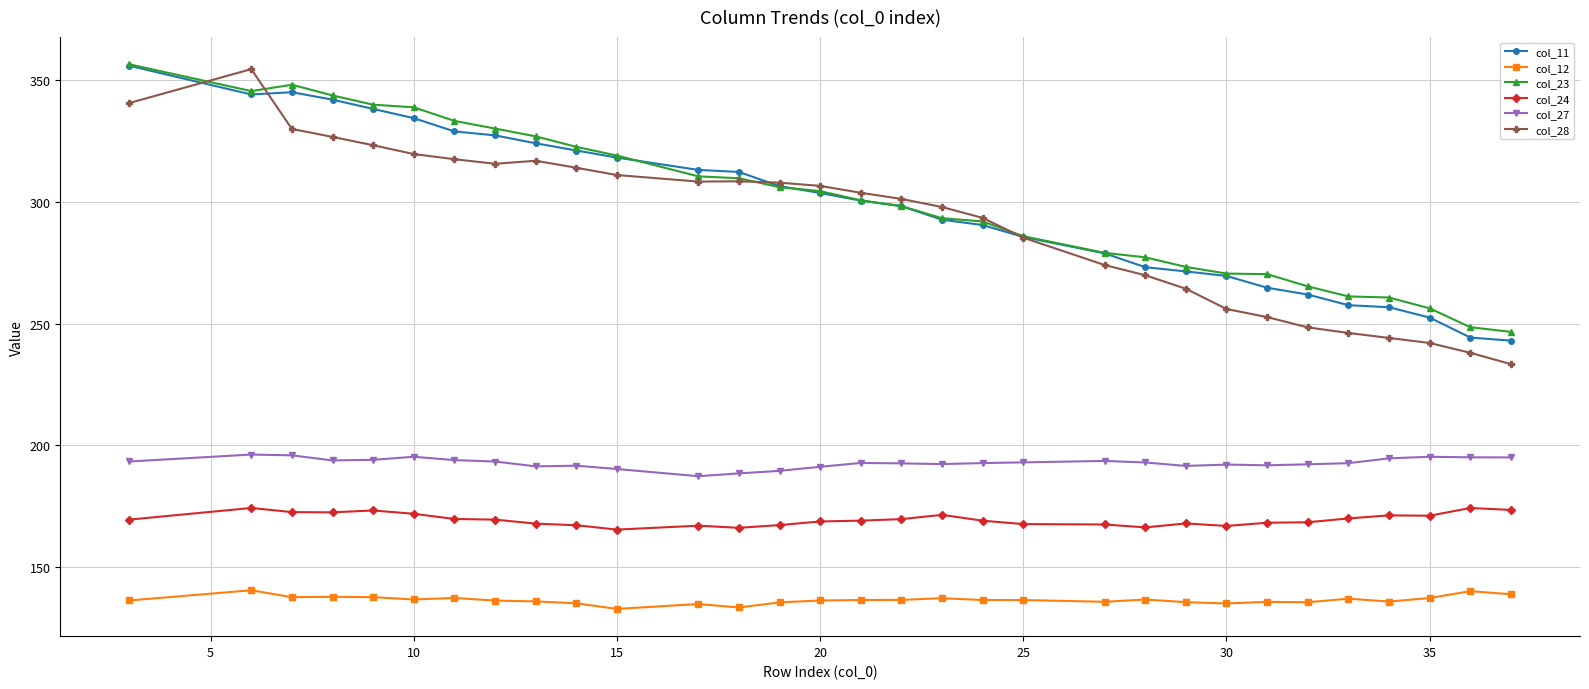

What is the value of the col_11 point at the 7th from the left?

329.0